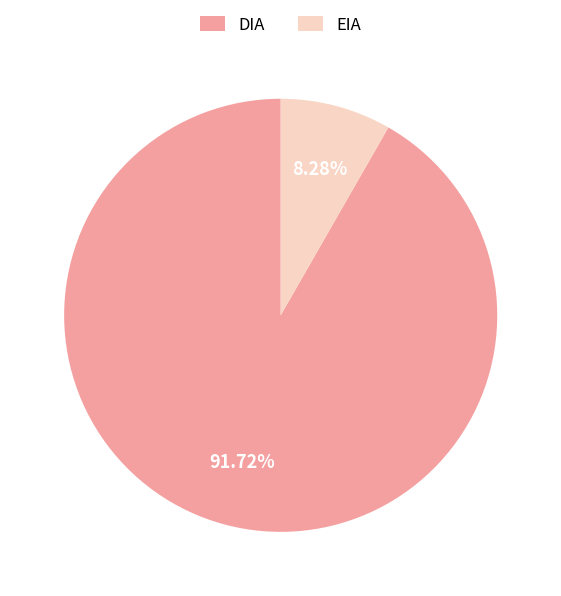

Do DIA and EIA together represent more than half of the pie?

Yes